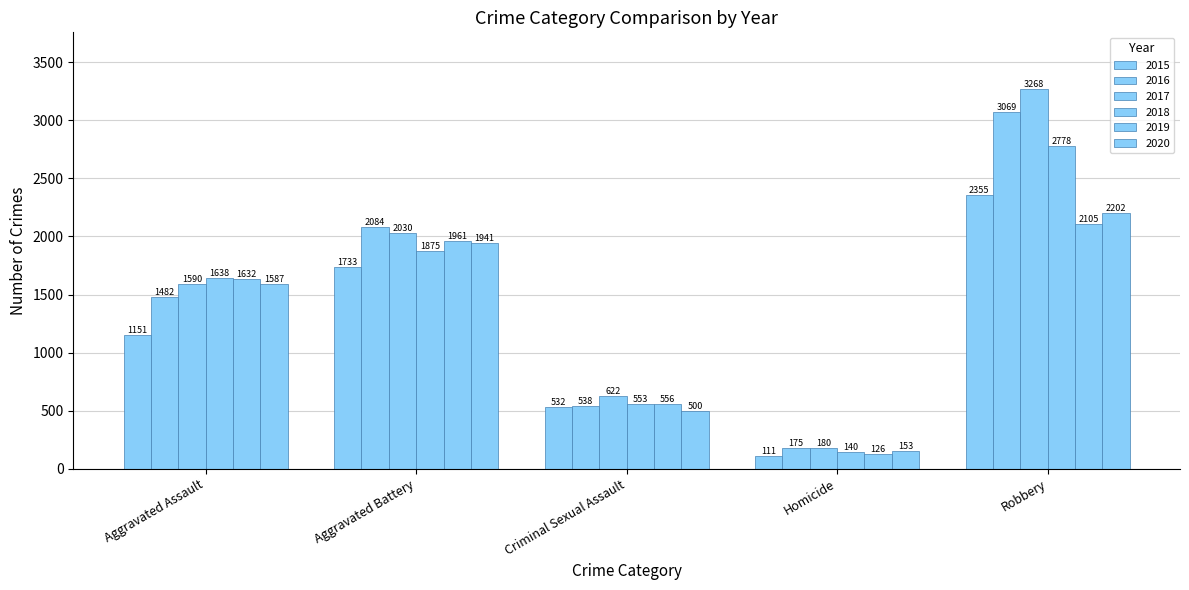

What is the value of the 2018 bar at the 4th from the left?

140